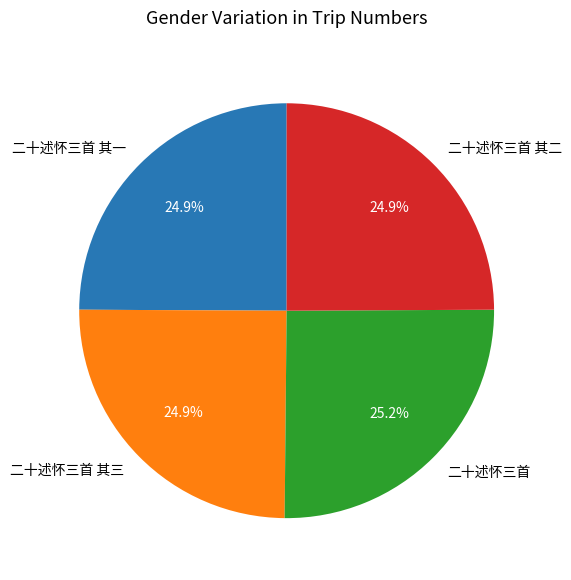

To the nearest percent, what is the average slice percentage?

25%